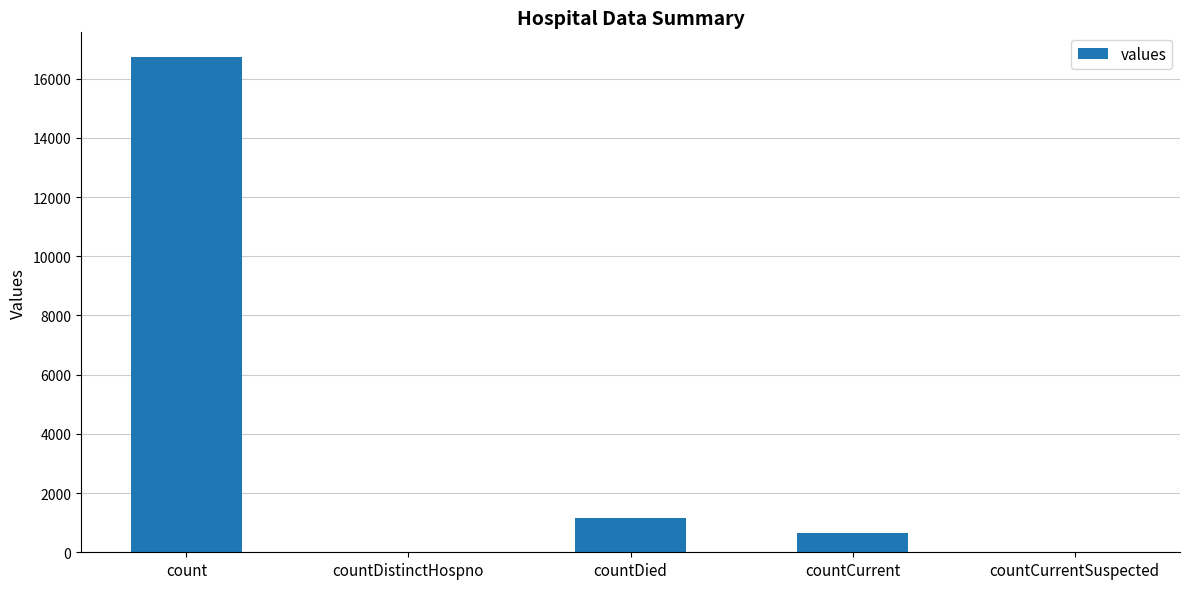

Are the bars horizontal?

No